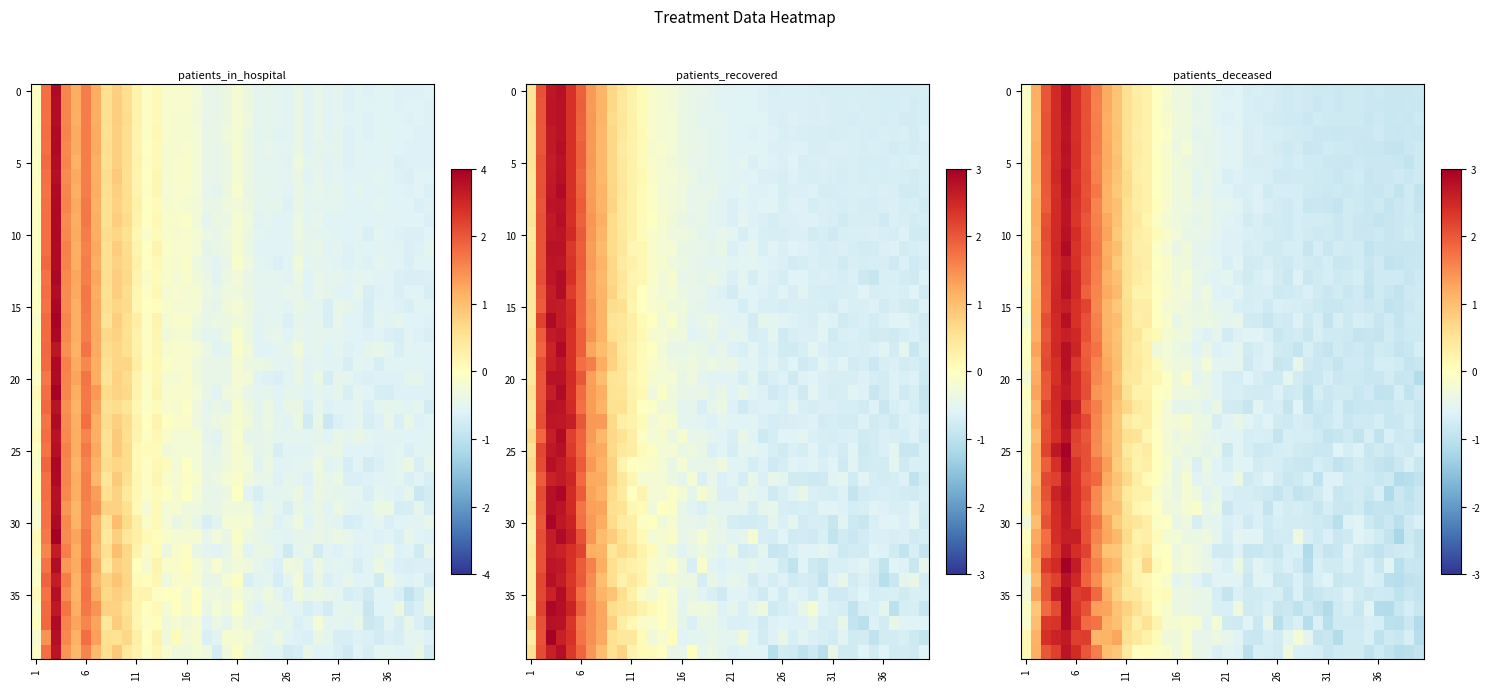

What is the highest value of the 10 series?

2.5